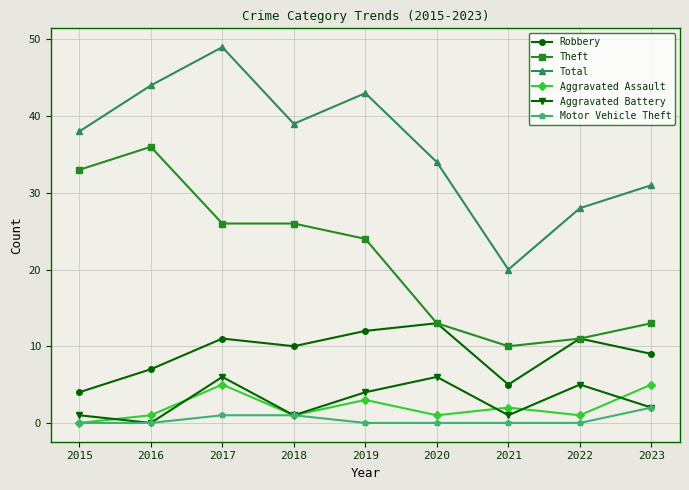

True or false: Aggravated Assault and Theft intersect in this chart.

False